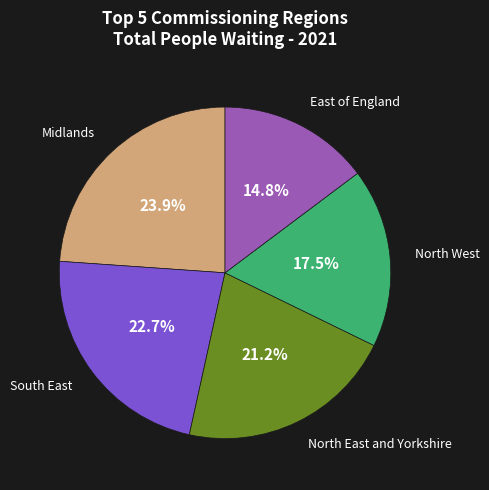

To the nearest percent, what percentage of the pie is South East?

23%